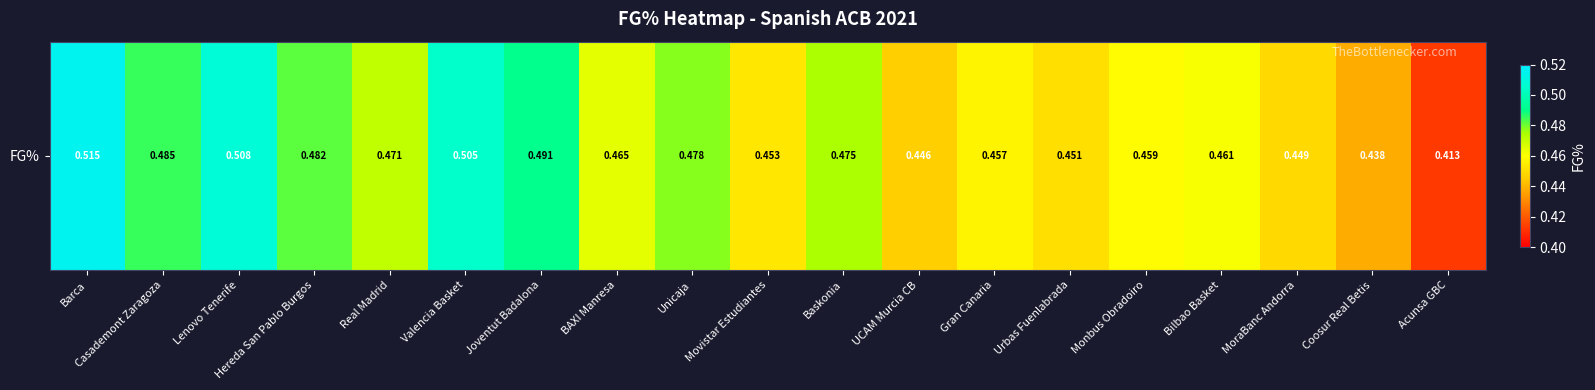

At which label is the value closest to 0?

Acunsa GBC